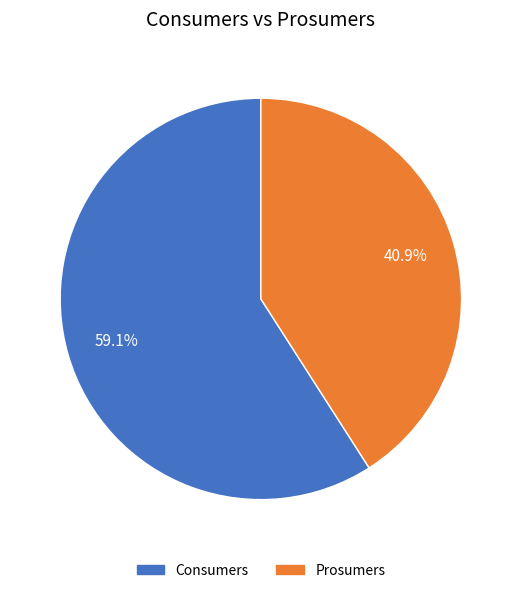

Which has a higher value, Consumers or Prosumers?

Consumers